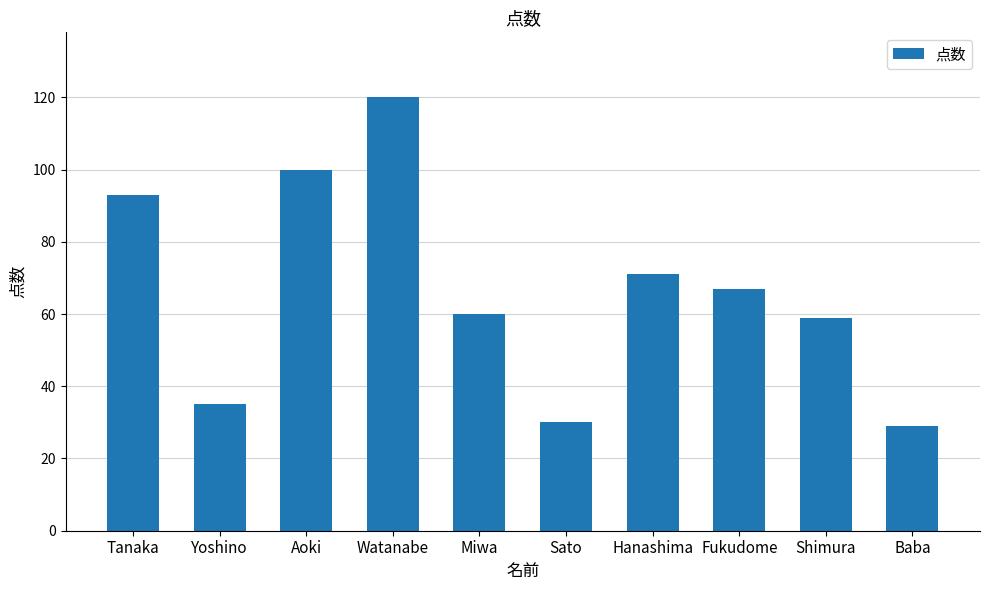

The value at Baba is 7. True or false?

False